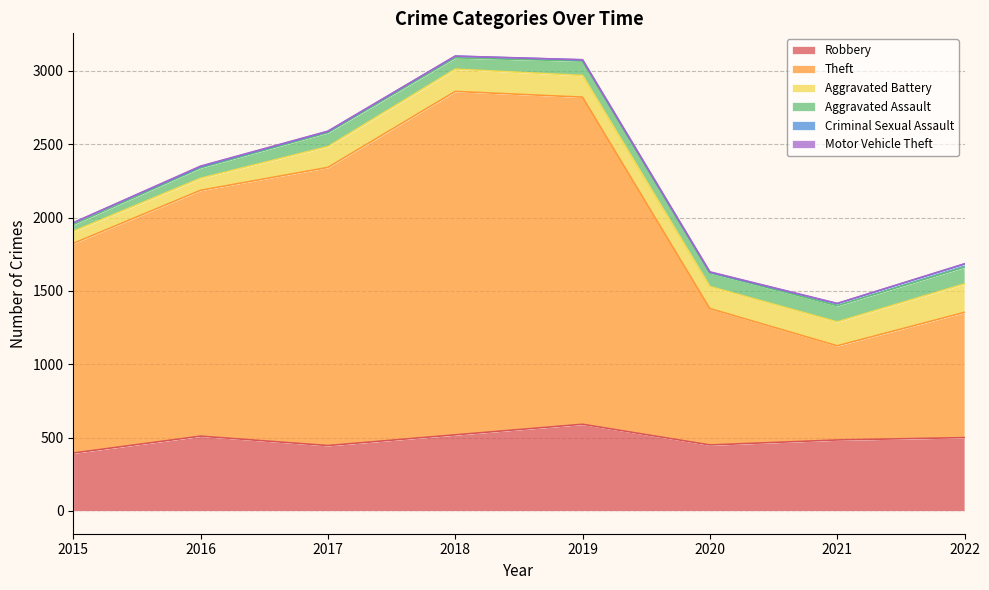

Which has a higher value, 2022 or 2017?

2022